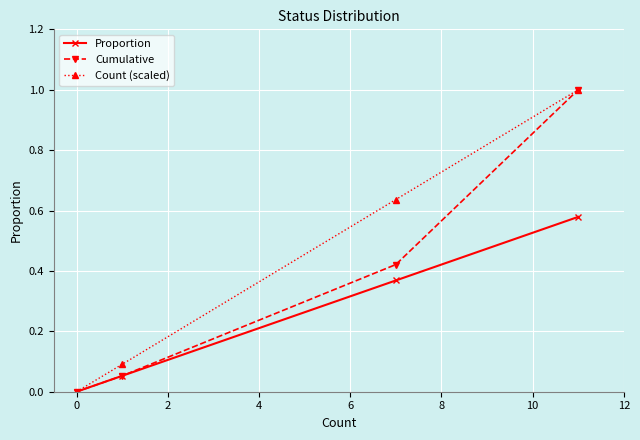

Which series has the largest total across all categories?

Count (scaled)